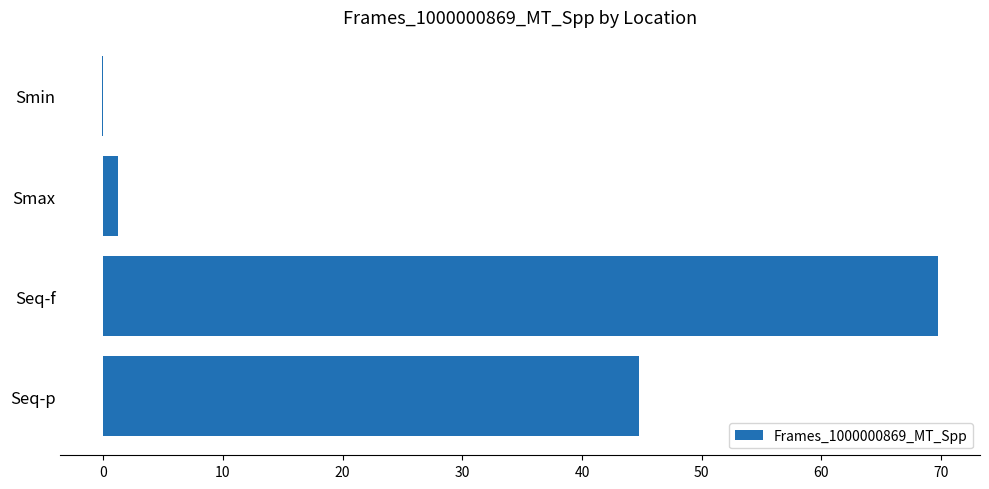

What is the ratio of the value at Seq-f to the value at Seq-p?

1.6